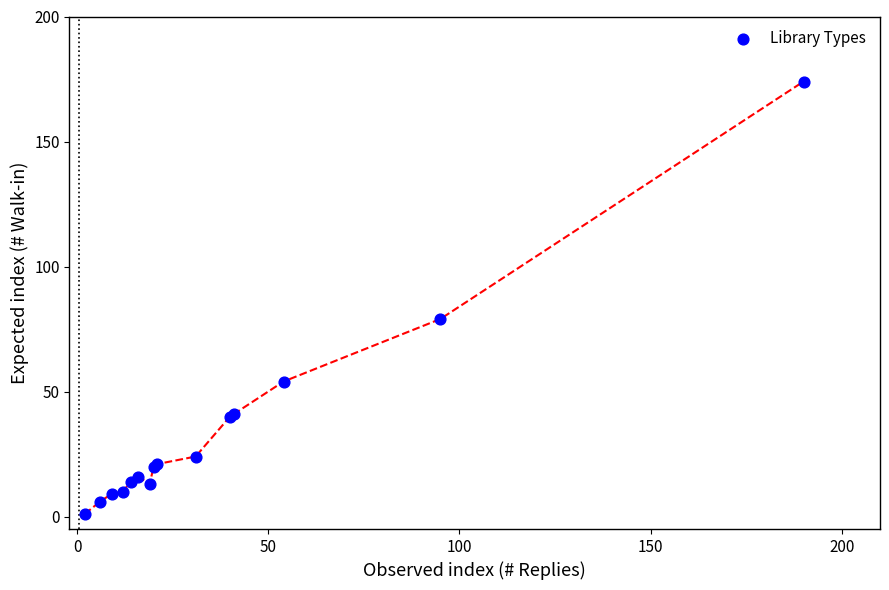

What Y value in the scatter plot is closest to 87?

79